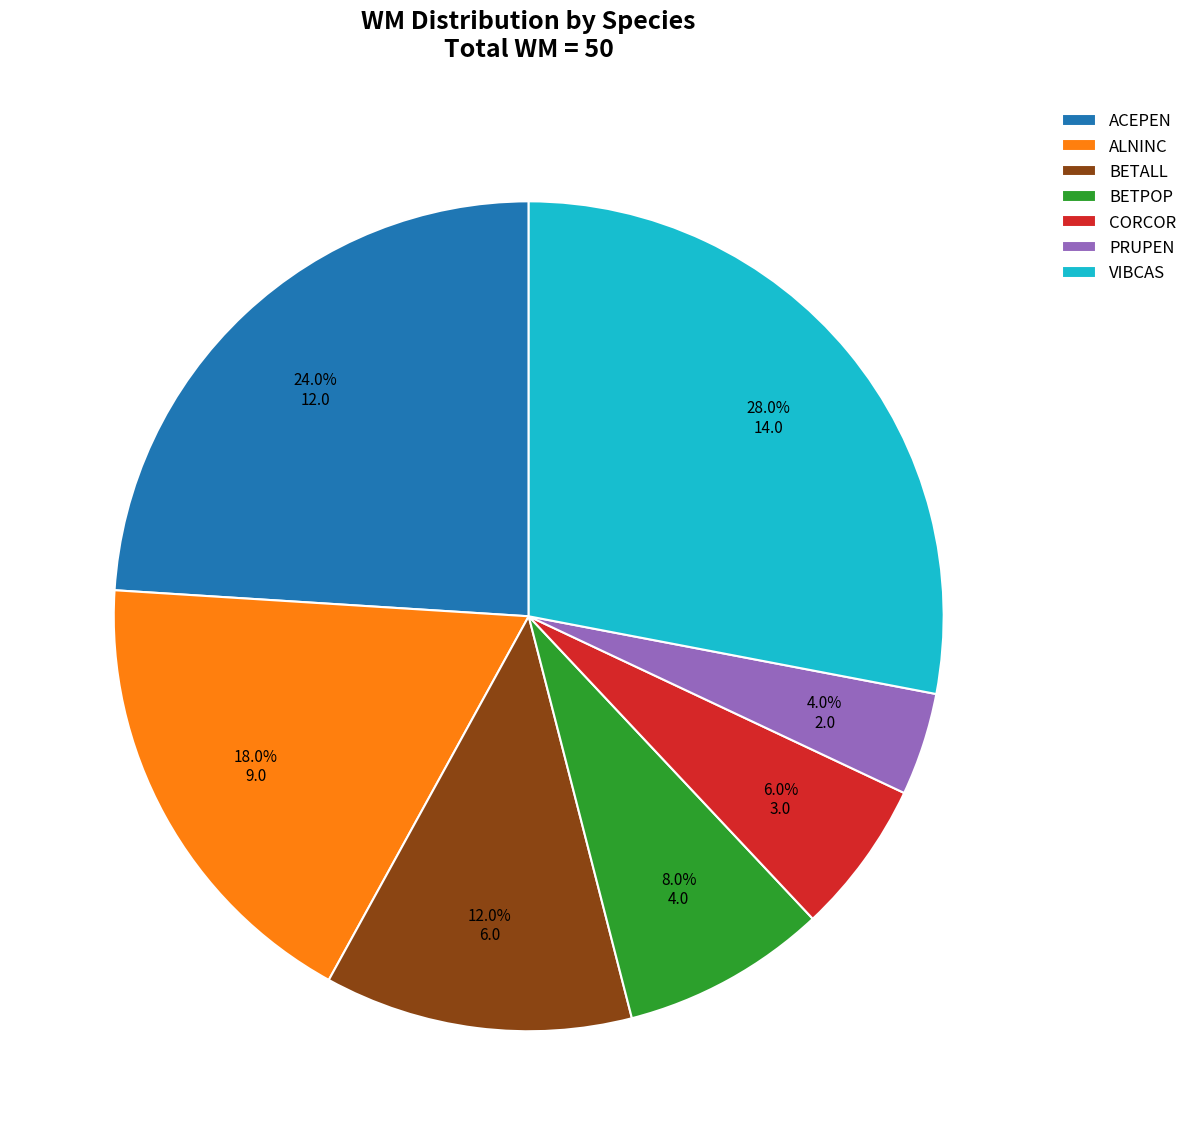

Between VIBCAS and BETPOP, which is larger?

VIBCAS